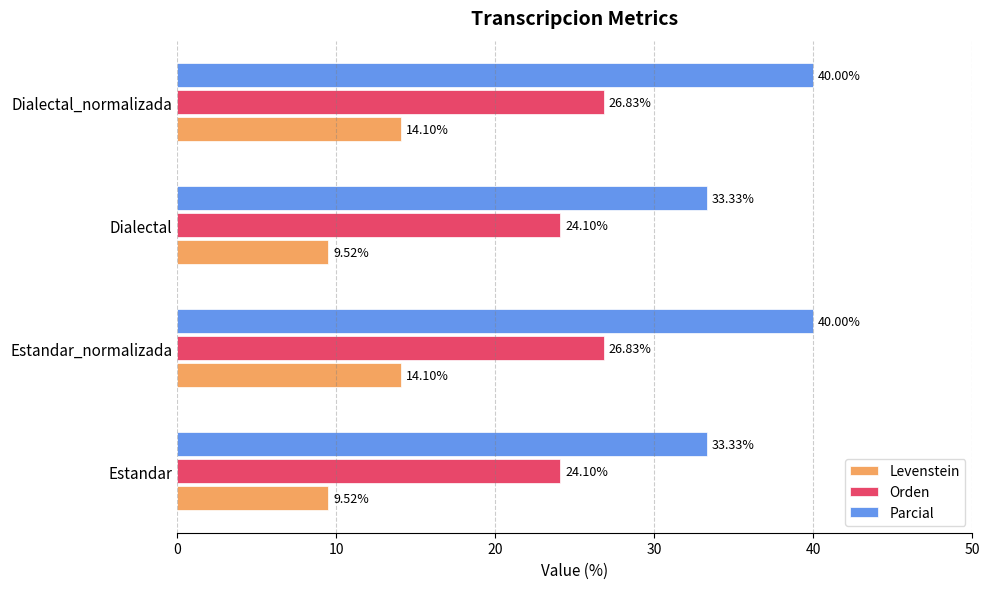

Rank the series by their maximum value, from highest to lowest.

Parcial, Orden, Levenstein